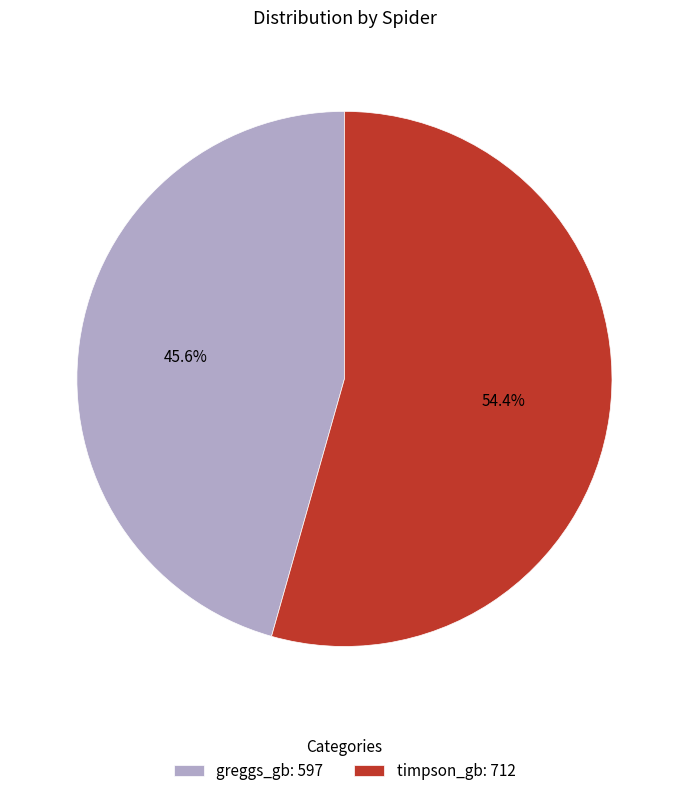

Is there any slice that represents more than half of the pie?

Yes